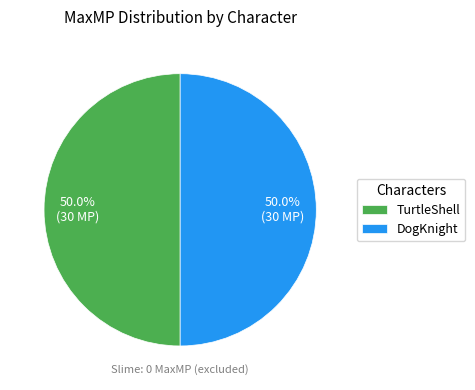

Combined, do DogKnight and TurtleShell account for over 50%?

Yes